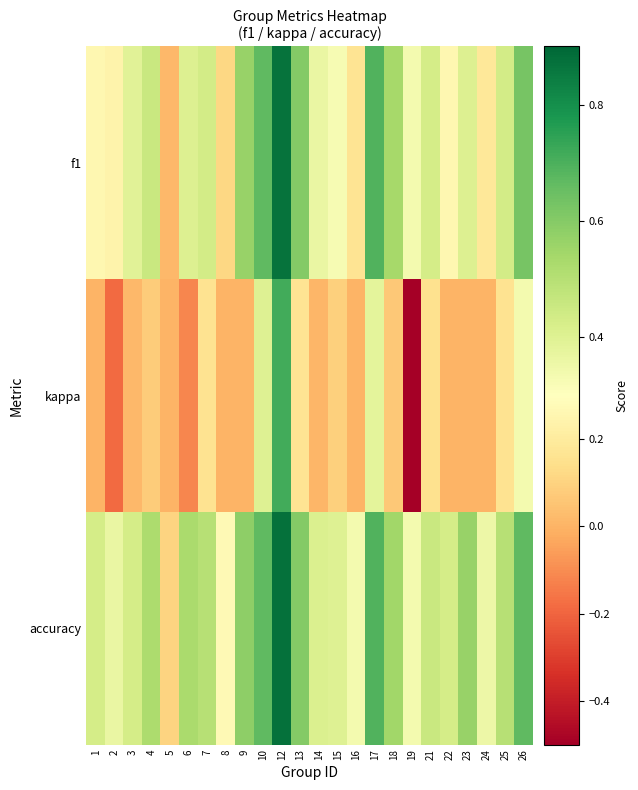

Between 10 and 14, which series saw the biggest shift?

kappa